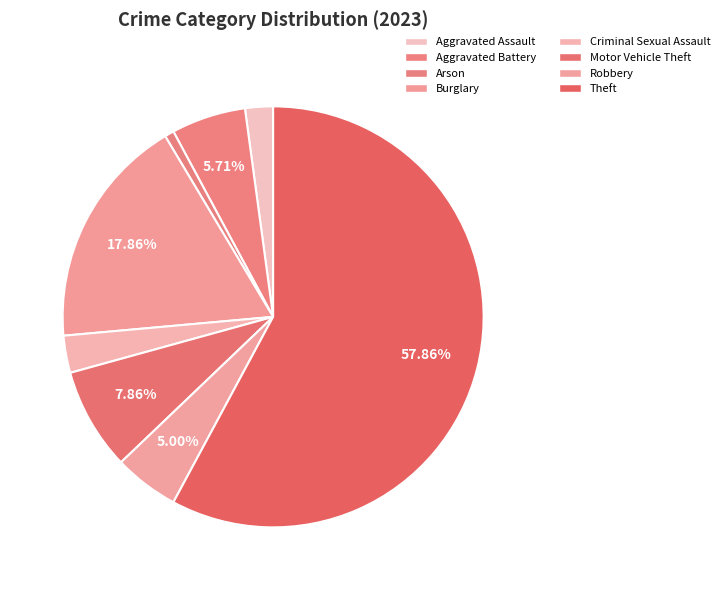

Which slice is the largest?

Theft